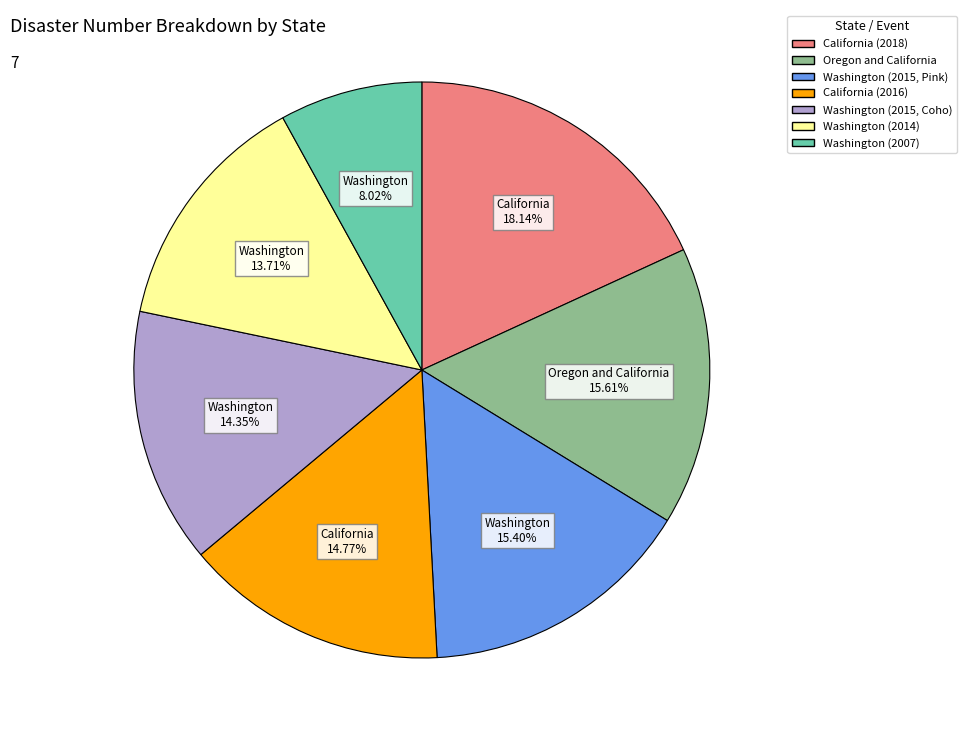

To the nearest percent, what is the average slice percentage?

14%